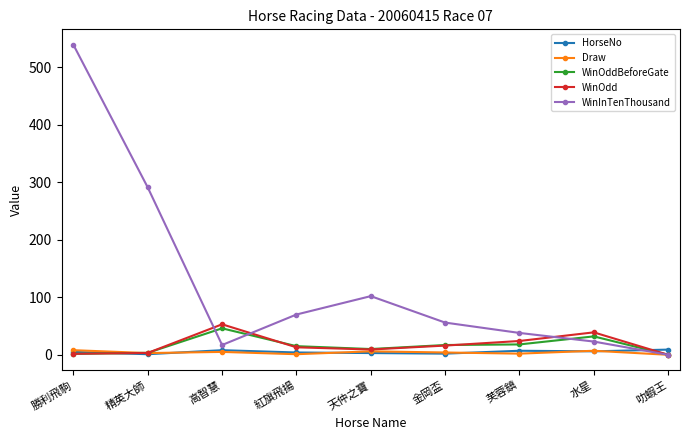

Which series has the largest range (max minus min)?

WinInTenThousand